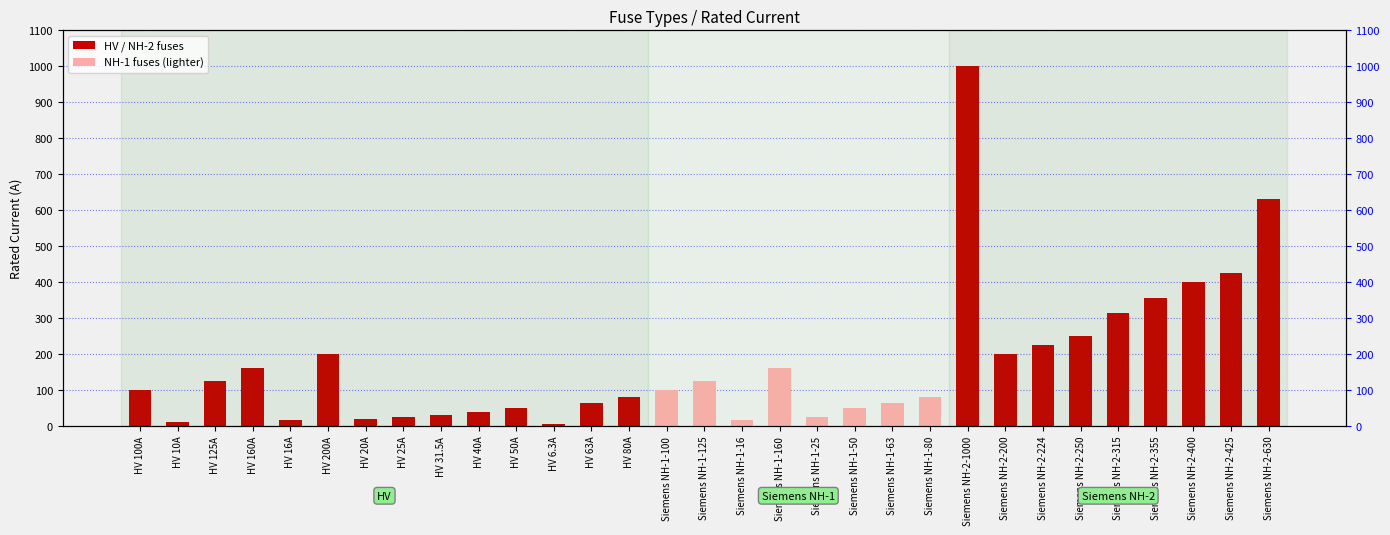

Count the number of data series in this chart.

1